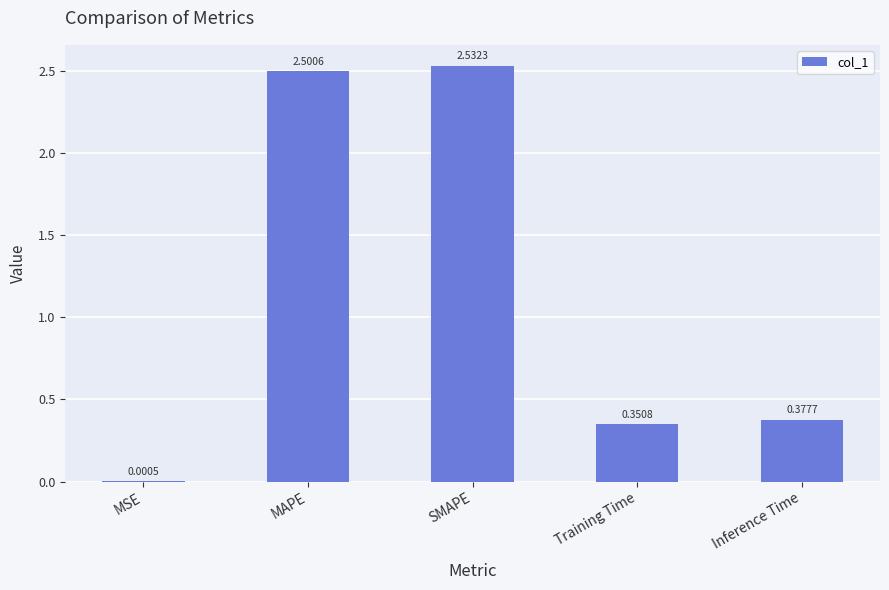

The value at SMAPE is 2.5. True or false?

True